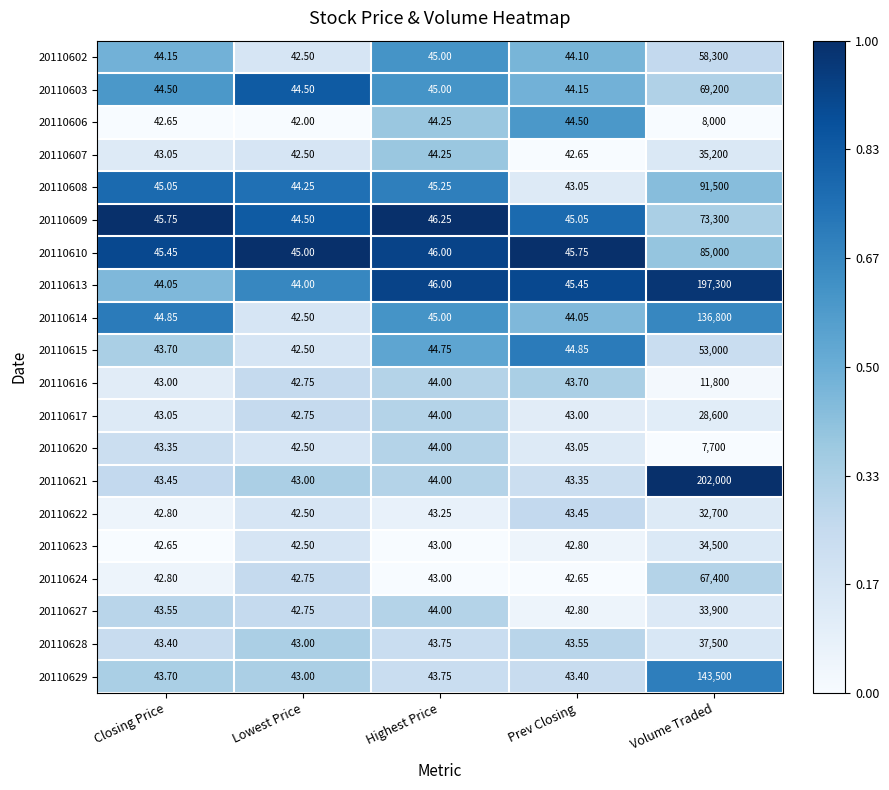

What is the difference between the highest and lowest values at Prev Closing?

3.1